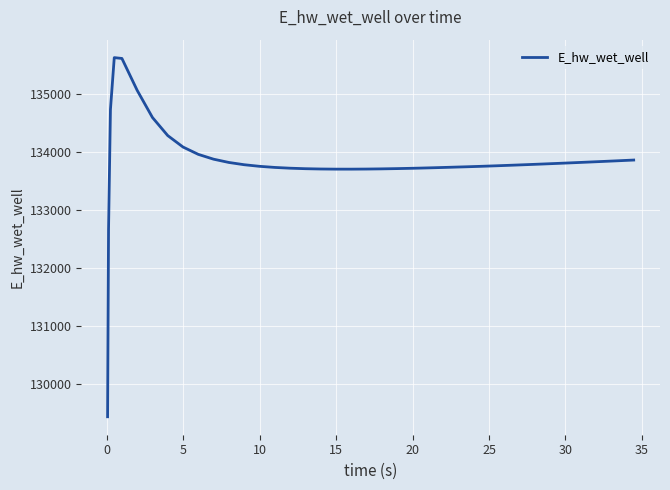

What is the smallest value displayed?

129442.9